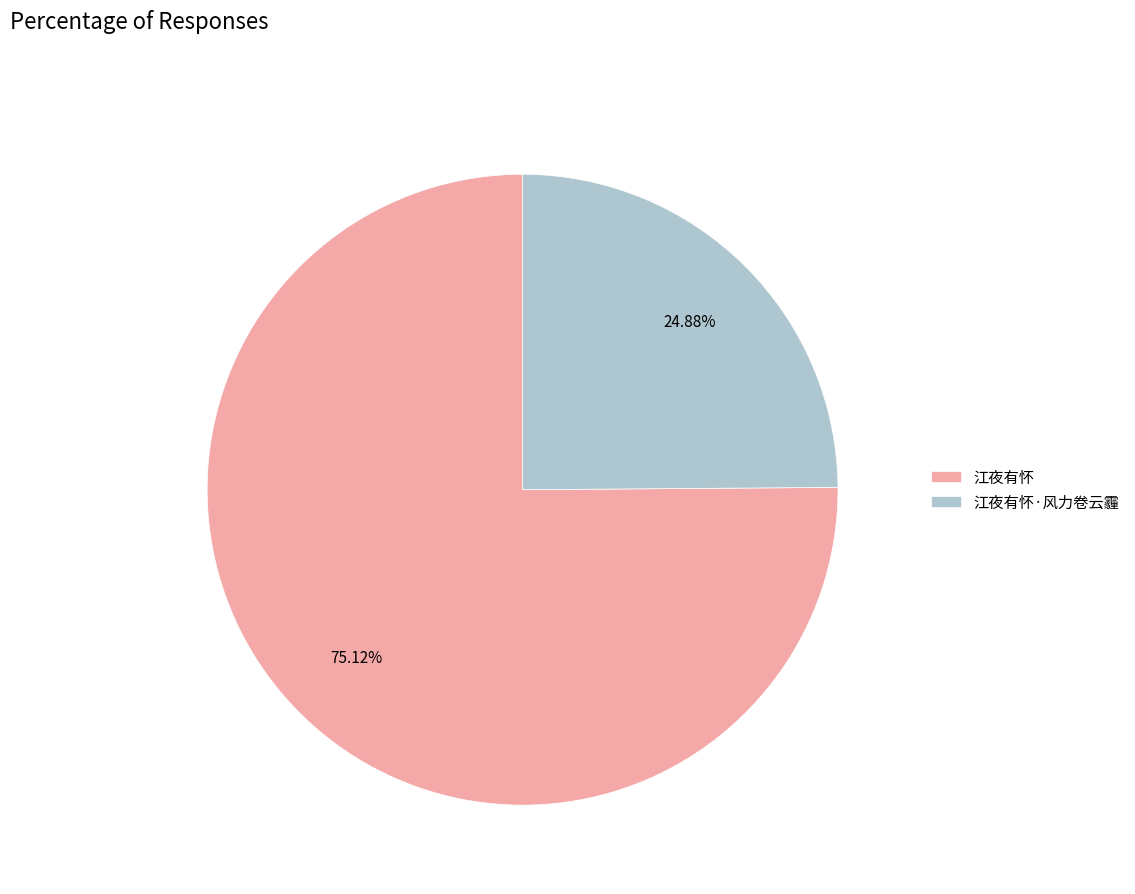

Is 江夜有怀 the majority of the pie?

Yes